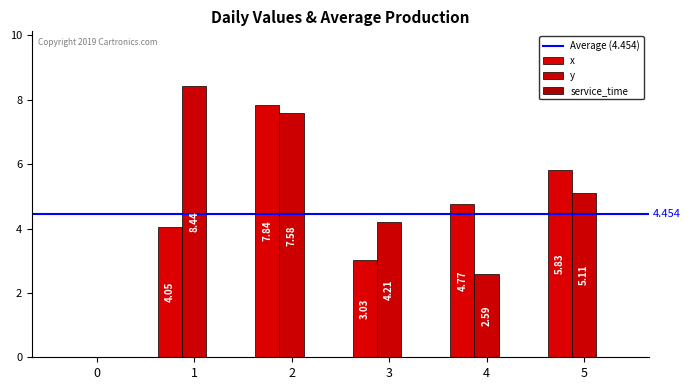

Are the bars grouped side by side (vs. stacked)?

Yes